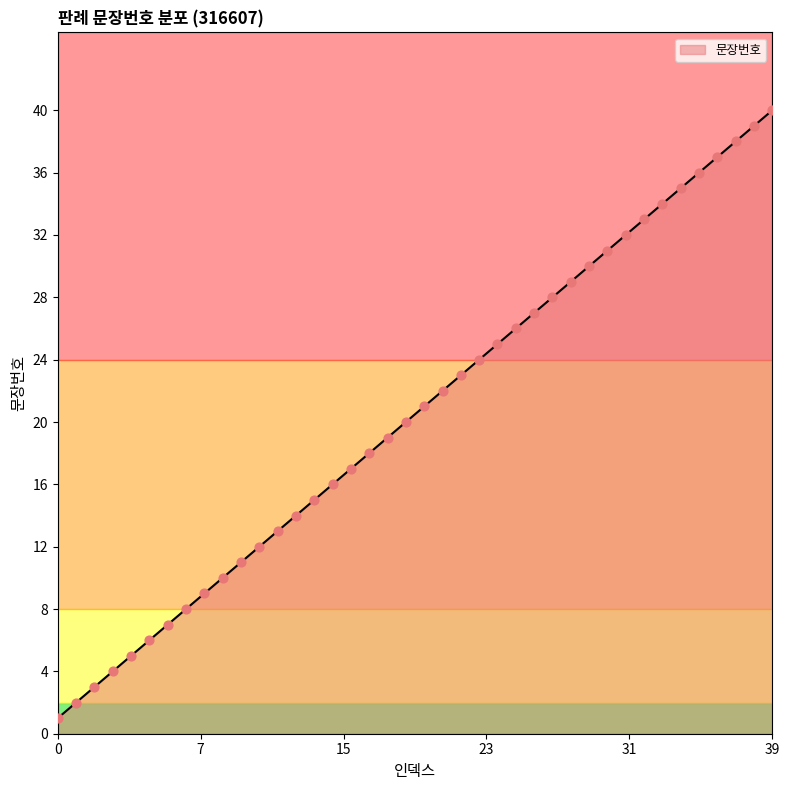

What is the maximum value shown in the chart?

40